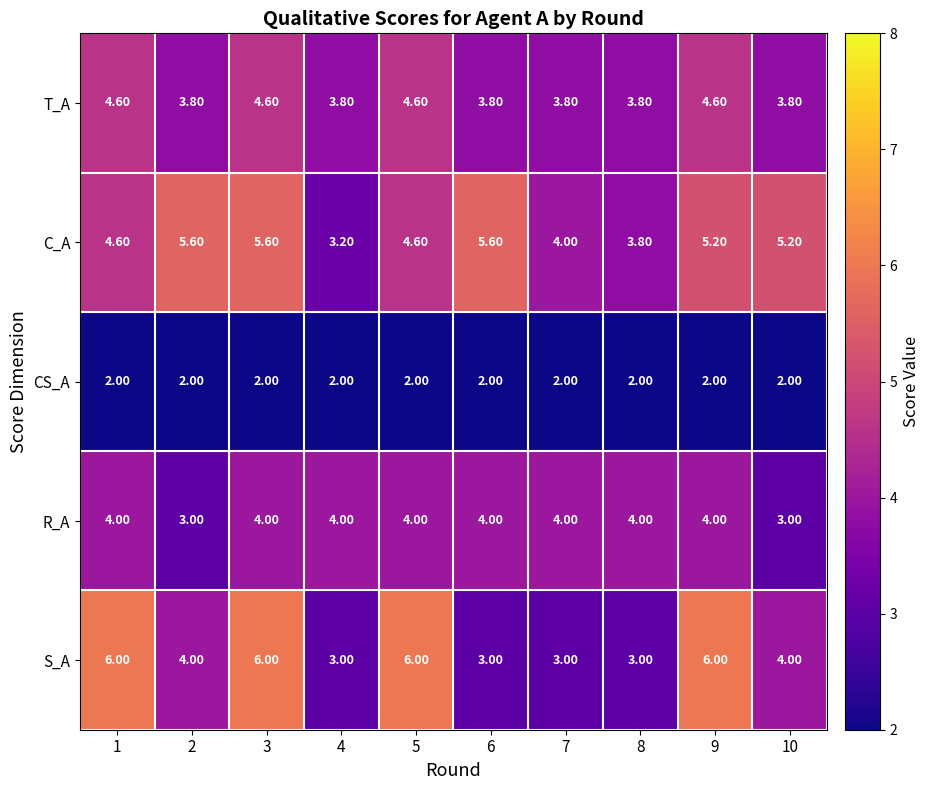

Rank the series by their maximum value, from highest to lowest.

S_A, C_A, T_A, R_A, CS_A